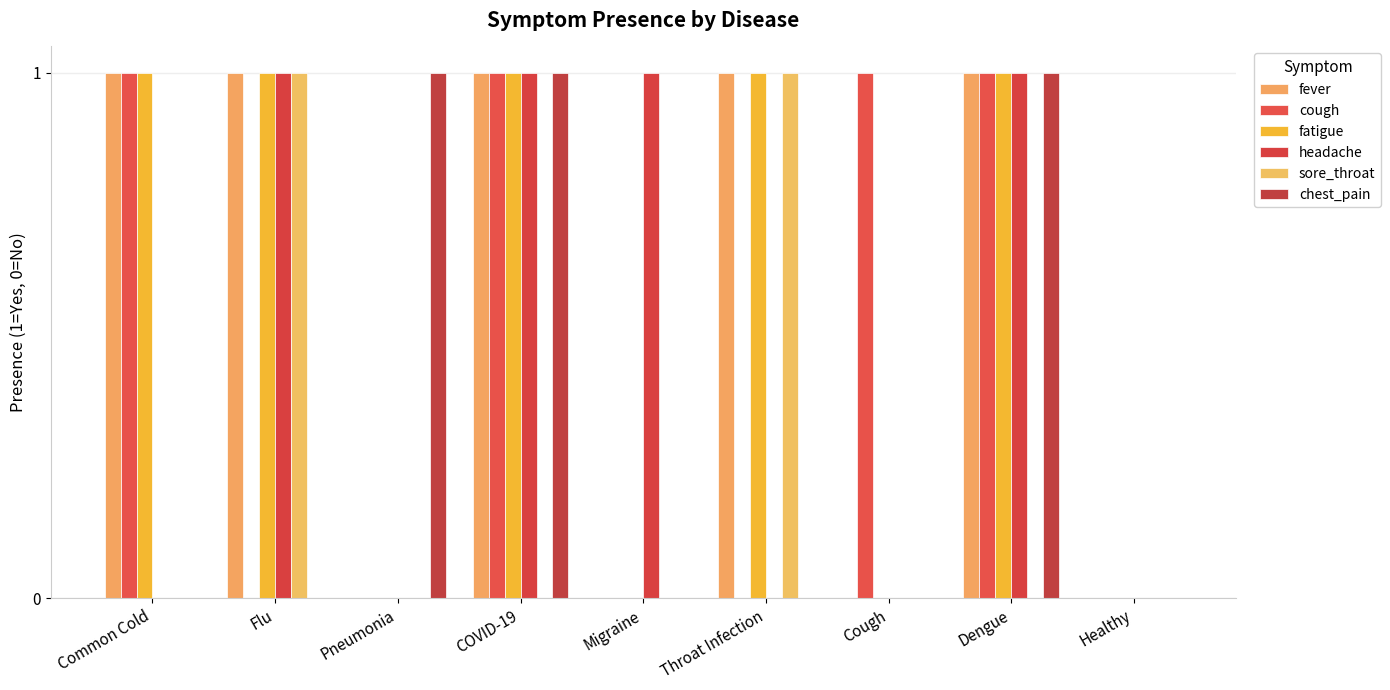

How many groups of bars are there?

9